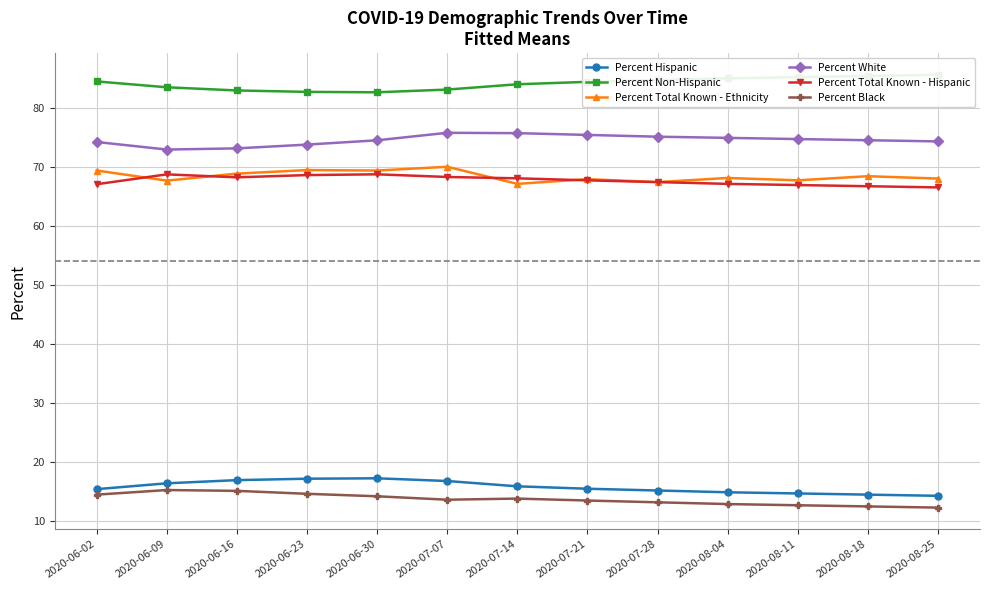

Which category has the highest value in the Percent Total Known - Ethnicity series?

2020-07-07